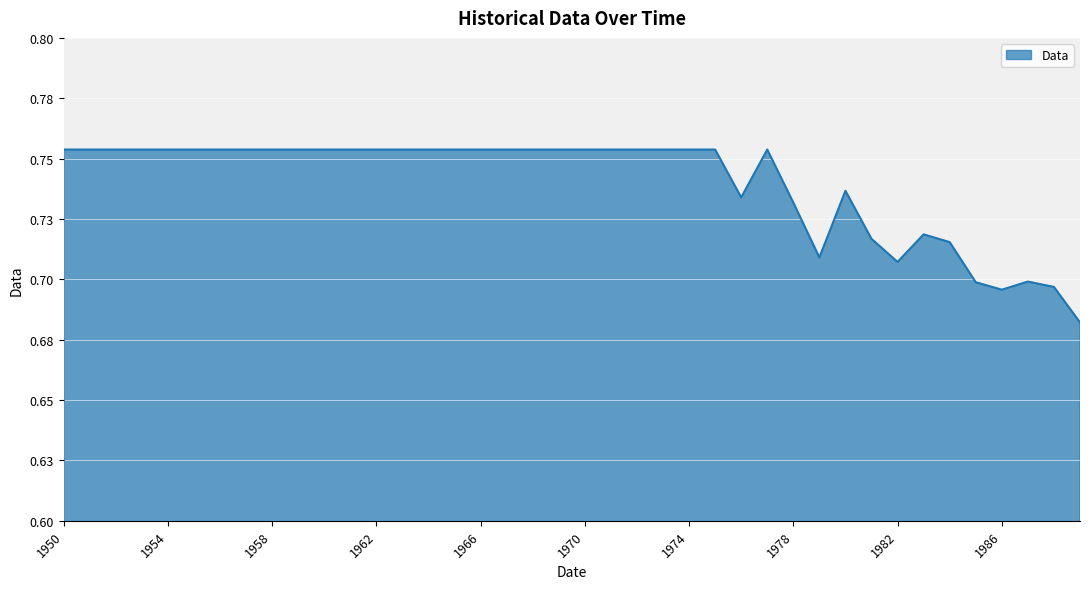

List the labels in order of value, largest first.

1950, 1951, 1952, 1953, 1954, 1955, 1956, 1957, 1958, 1959, 1960, 1961, 1962, 1963, 1964, 1965, 1966, 1967, 1968, 1969, 1970, 1971, 1972, 1973, 1974, 1975, 1977, 1980, 1976, 1978, 1983, 1981, 1984, 1979, 1982, 1987, 1985, 1988, 1986, 1989